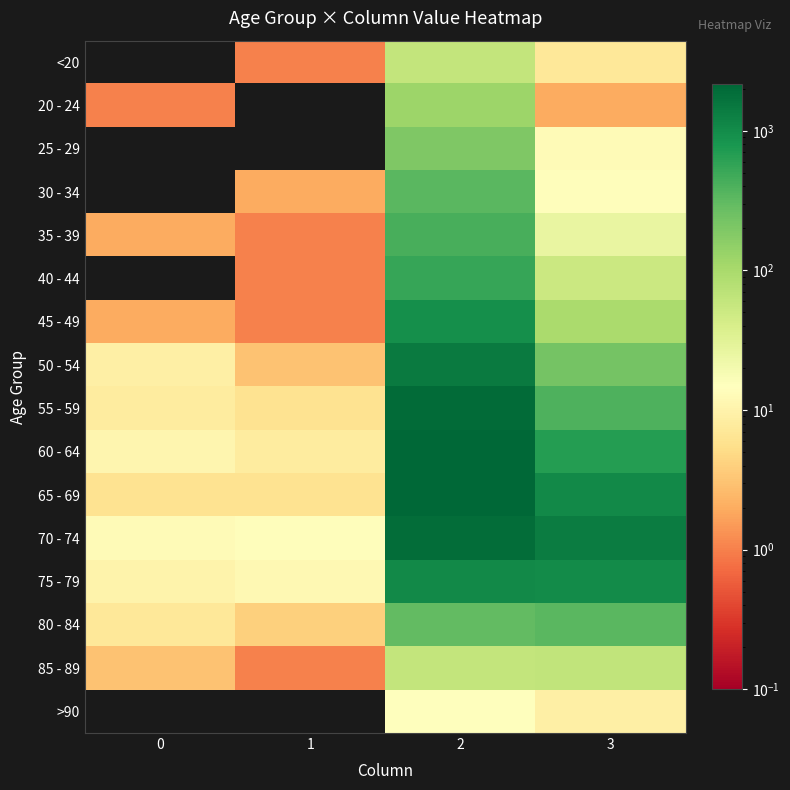

Between 3 and 2, which is larger?

2